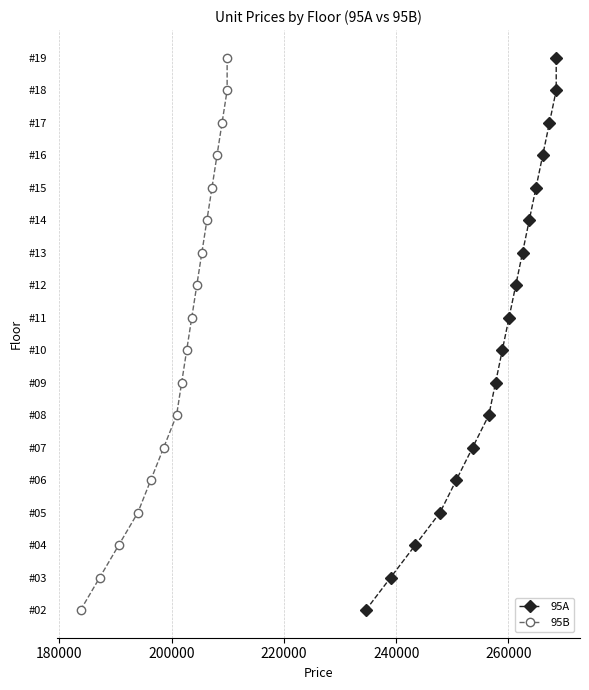

Is it true that 95B equals -9 at 160000?

False